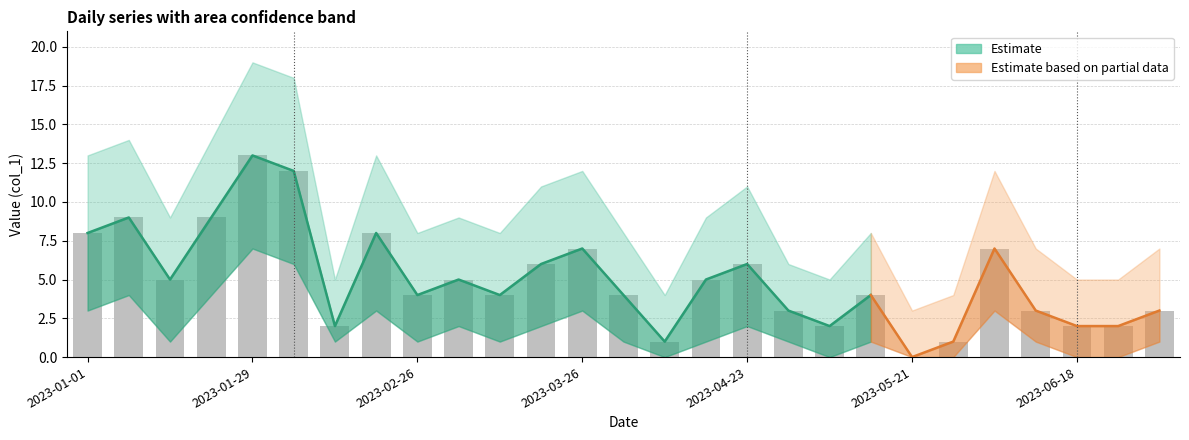

The value at 2023-02-26 is 6. True or false?

False